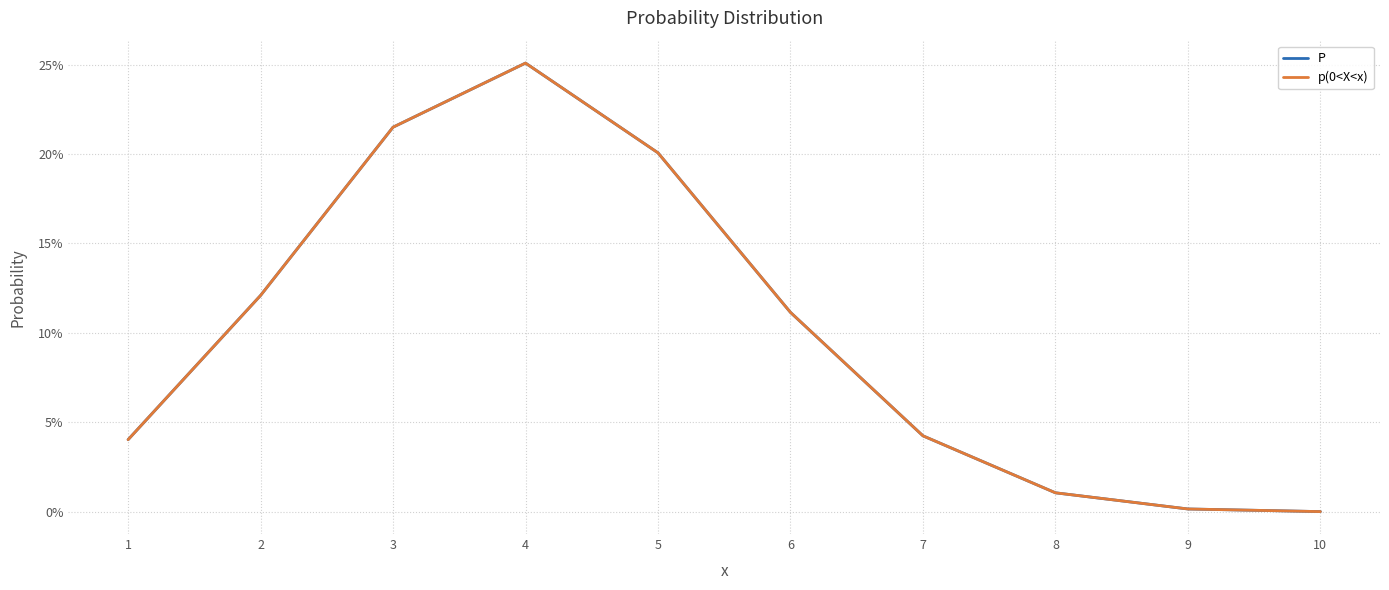

Does the chart display data point markers on the line(s)?

No